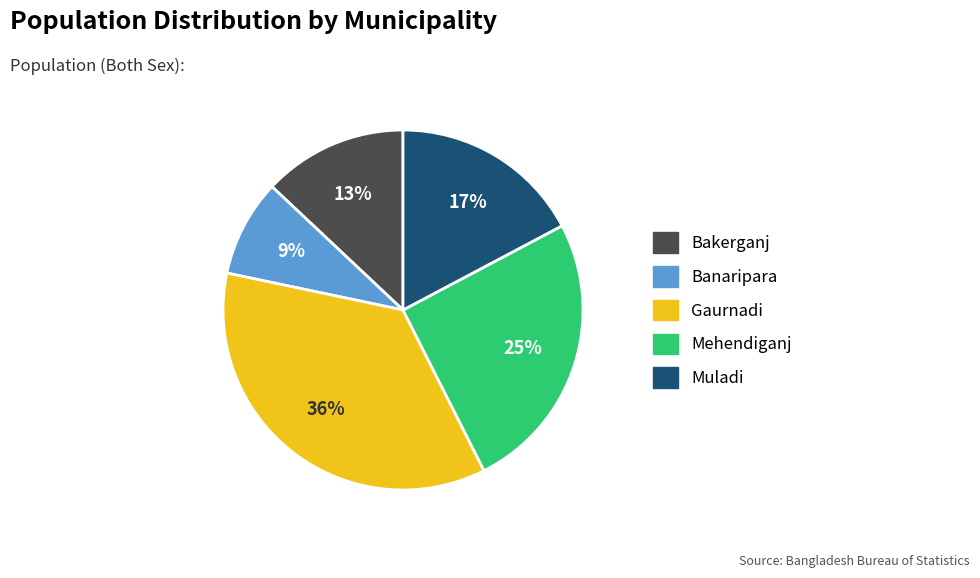

What is the smallest slice in the pie chart?

Banaripara